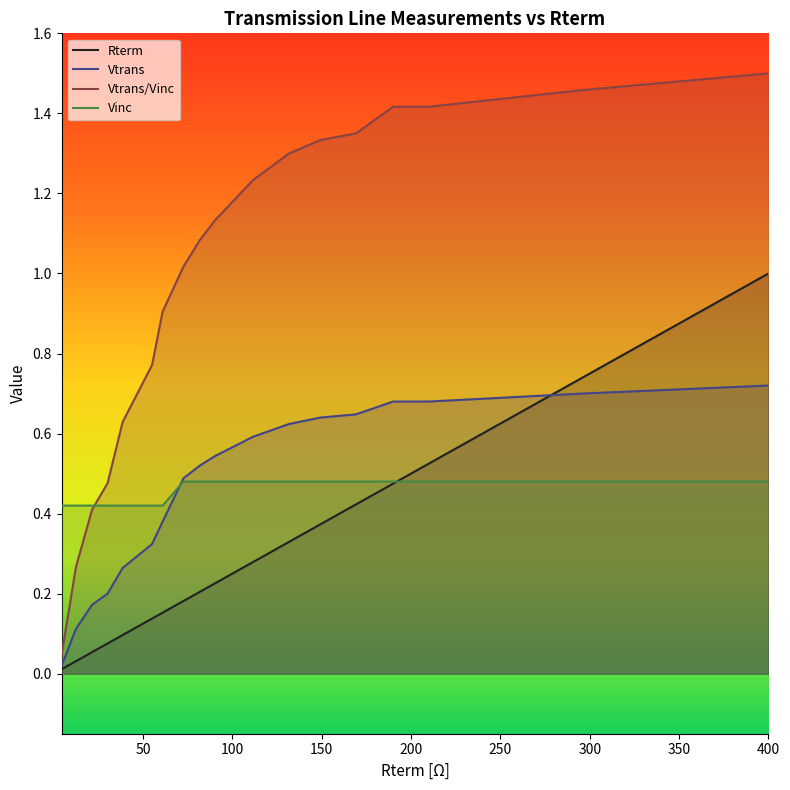

What is the total value across all series at 149.3?

2.8